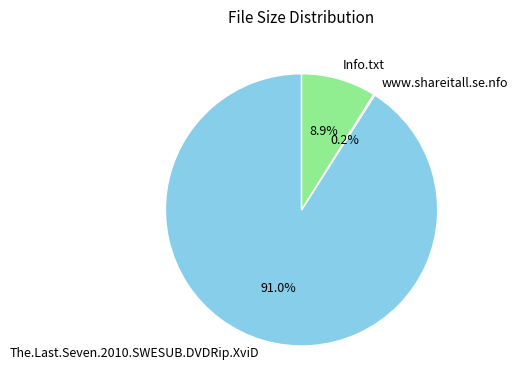

Which slice represents more than half of the pie?

The.Last.Seven.2010.SWESUB.DVDRip.XviD